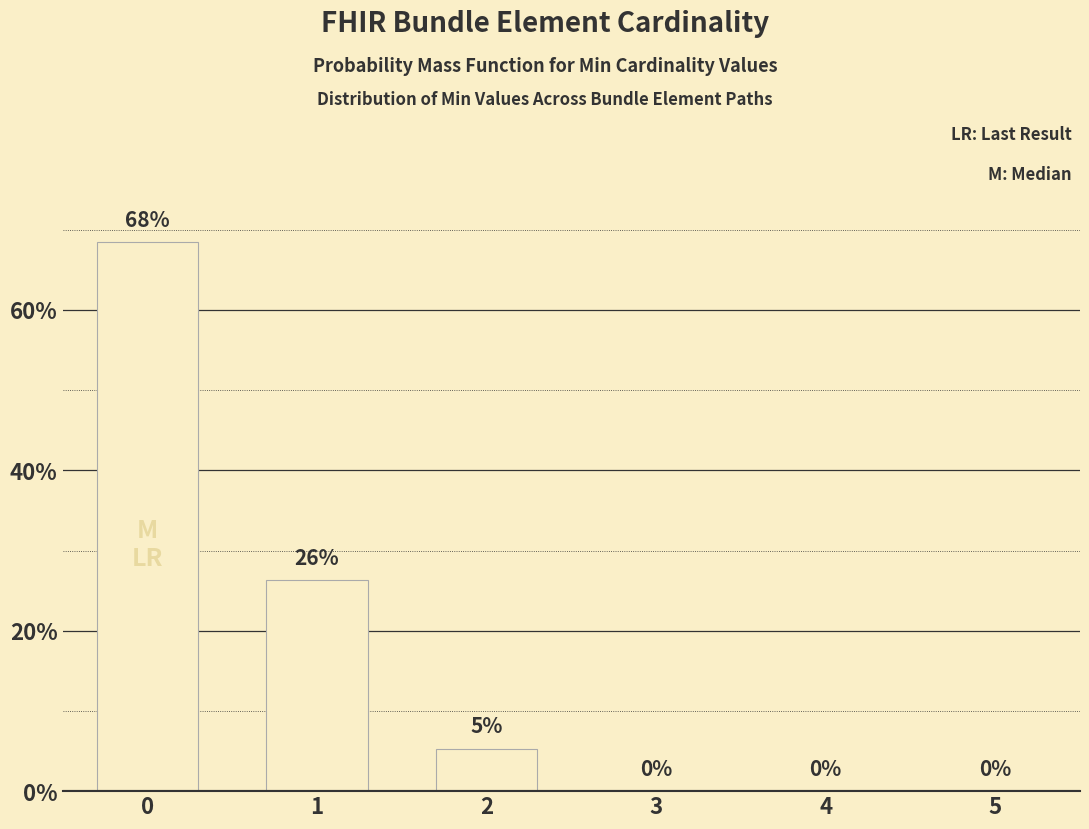

Reading right to left, what are all the values shown in this chart?

5=0.0	4=0.0	3=0.0	2=0.1	1=0.3	0=0.7